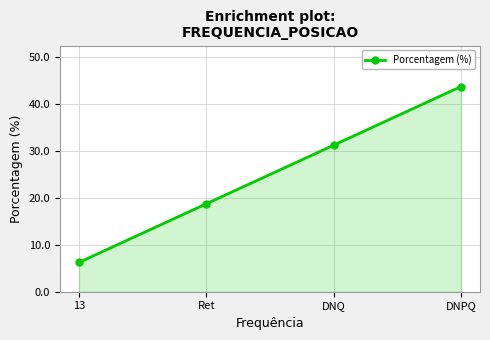

List the labels in order of value, smallest first.

13, Ret, DNQ, DNPQ